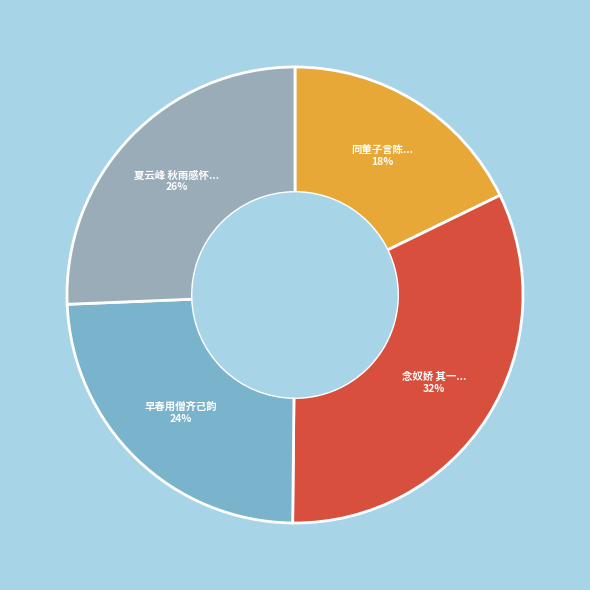

Count the number of slices in the pie.

4